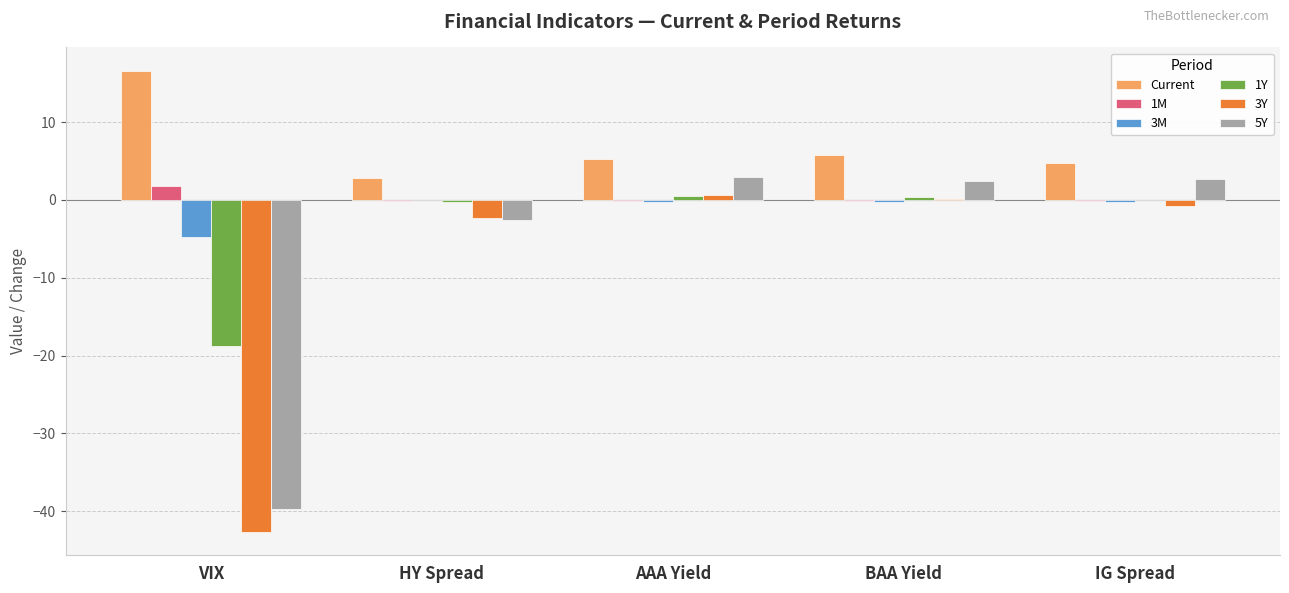

Which series has the largest total across all categories?

Current